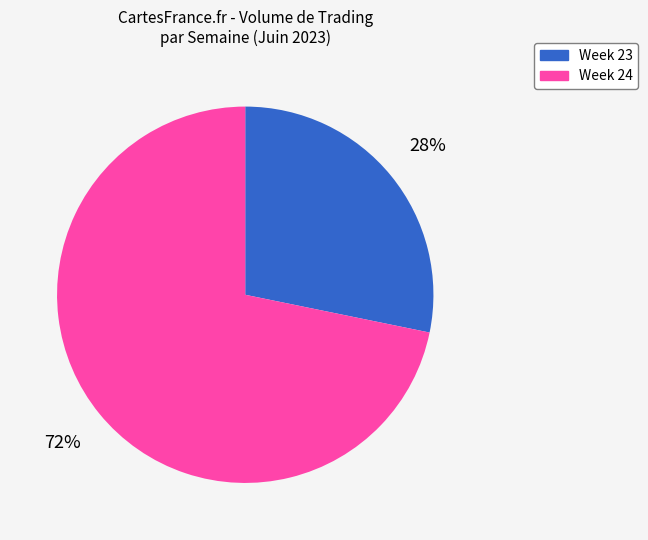

Is there a majority slice in this chart?

Yes